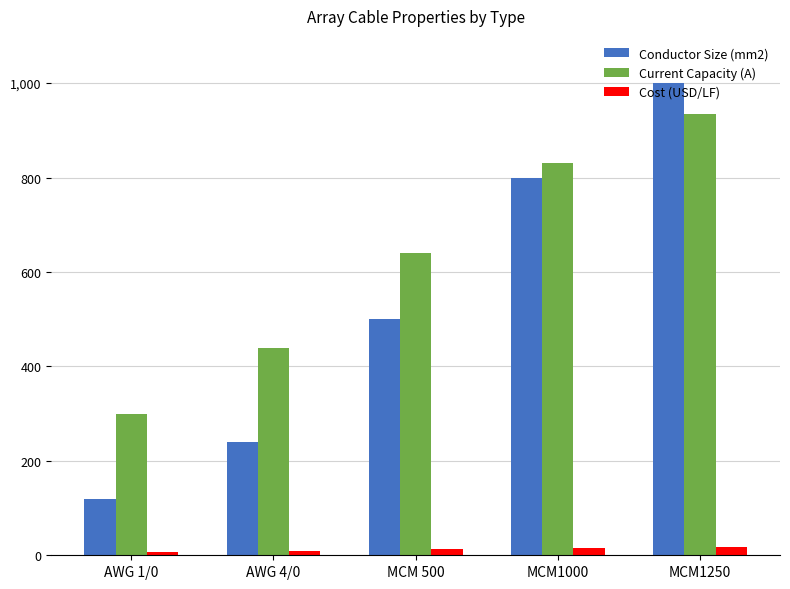

What is the maximum value for Current Capacity (A)?

935